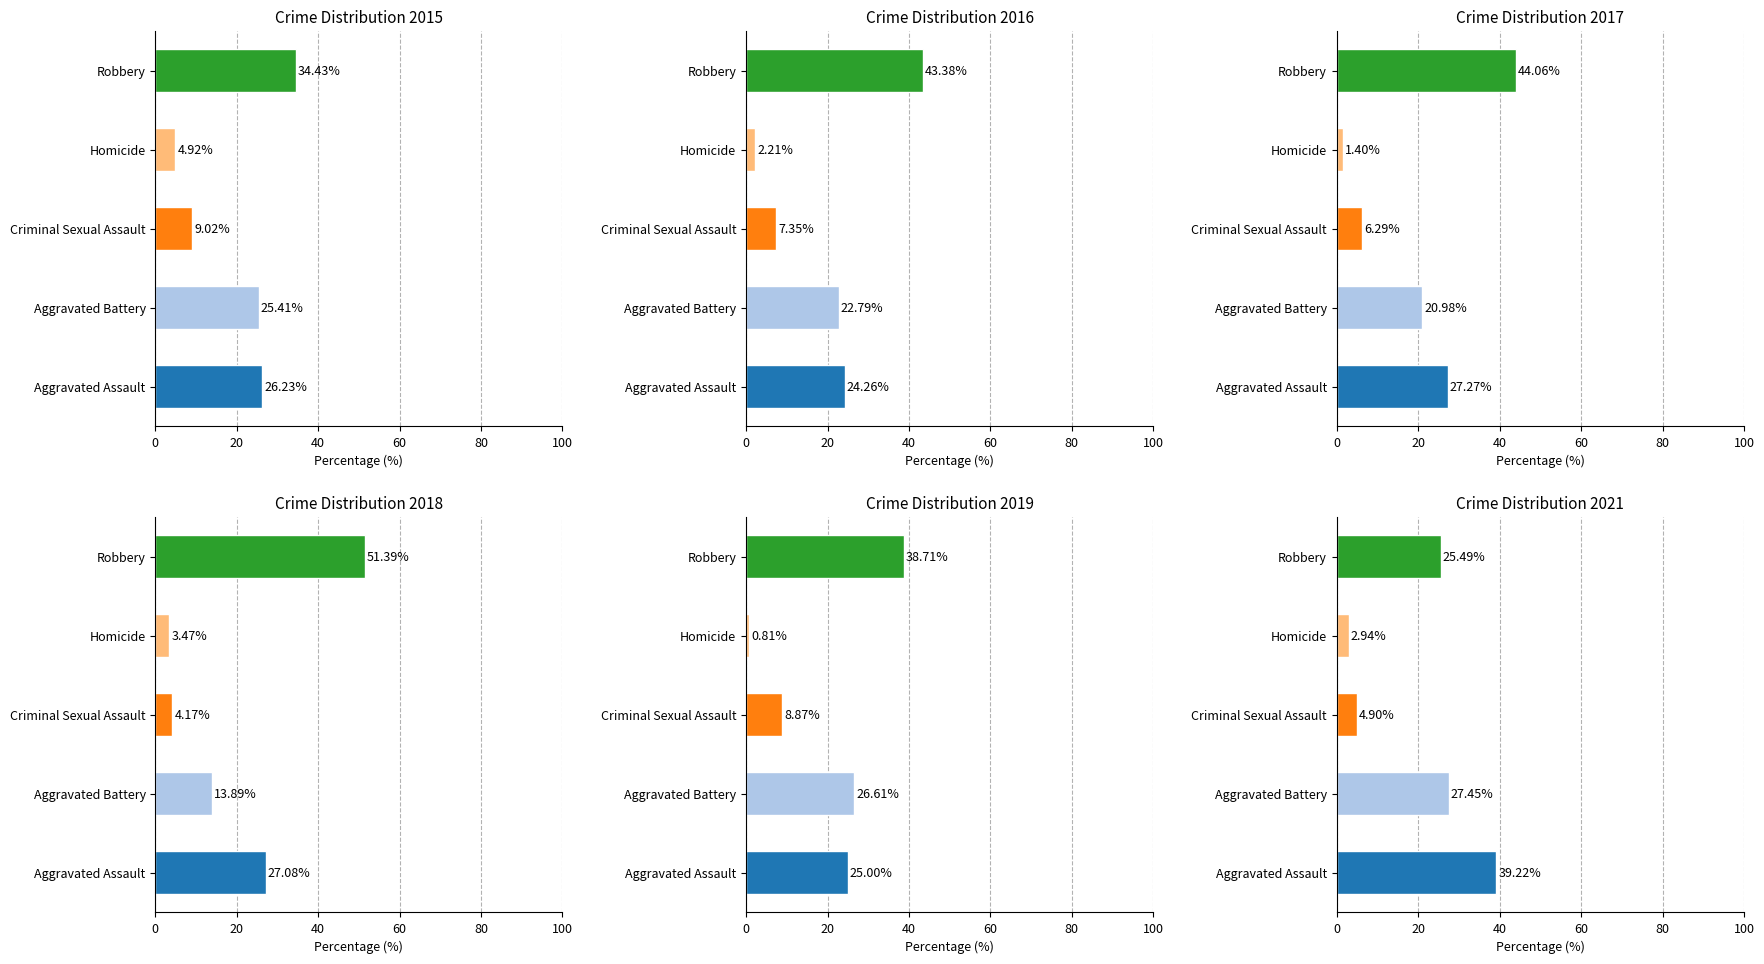

Is it true that 2017 equals 9.6 at Criminal Sexual Assault?

False